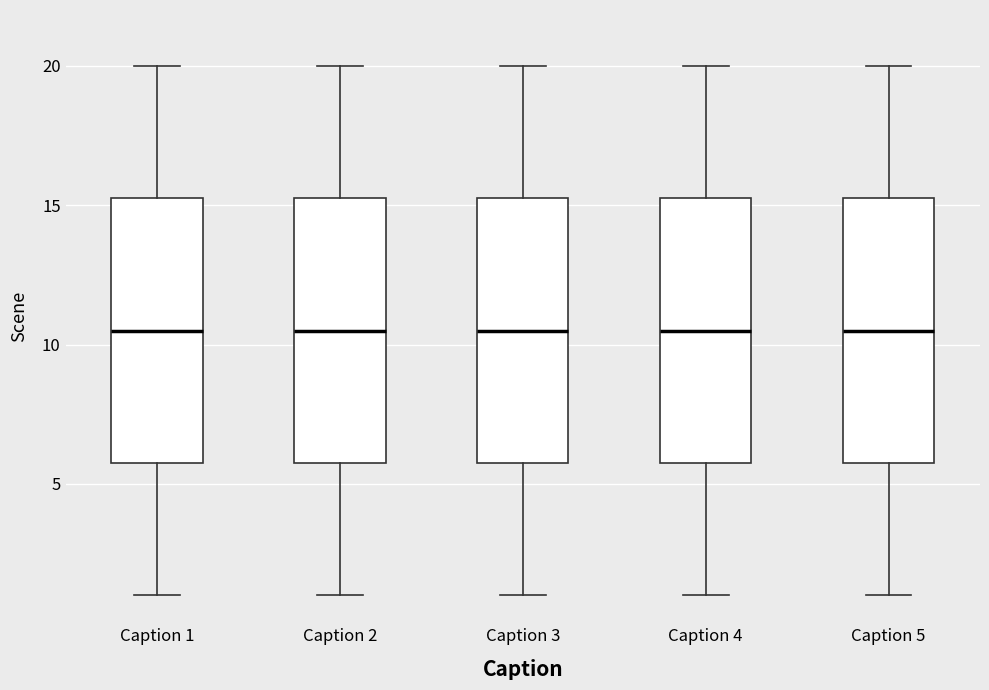

Reading left to right, read every box against the y-axis: the position of its median line, the range the box covers, and the ends of its whiskers. The values are not printed on the chart, so give them approximately, as read against the axis.

Caption 1: median 10.5, box 6.0 to 15.5, whiskers 1.0 to 20.0
Caption 2: median 10.5, box 6.0 to 15.5, whiskers 1.0 to 20.0
Caption 3: median 10.5, box 6.0 to 15.5, whiskers 1.0 to 20.0
Caption 4: median 10.5, box 6.0 to 15.5, whiskers 1.0 to 20.0
Caption 5: median 10.5, box 6.0 to 15.5, whiskers 1.0 to 20.0